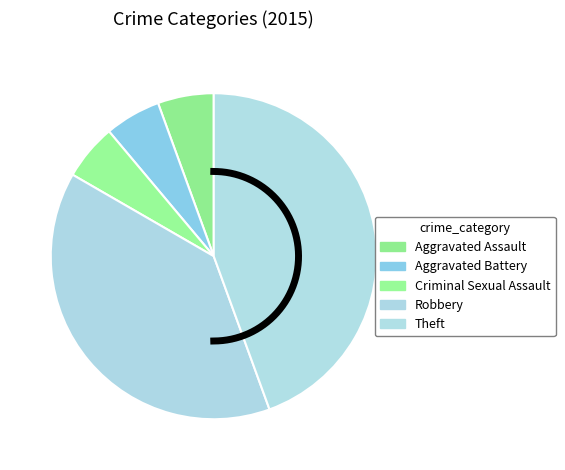

Rank the categories by value from highest to lowest.

Theft, Robbery, Aggravated Assault, Aggravated Battery, Criminal Sexual Assault